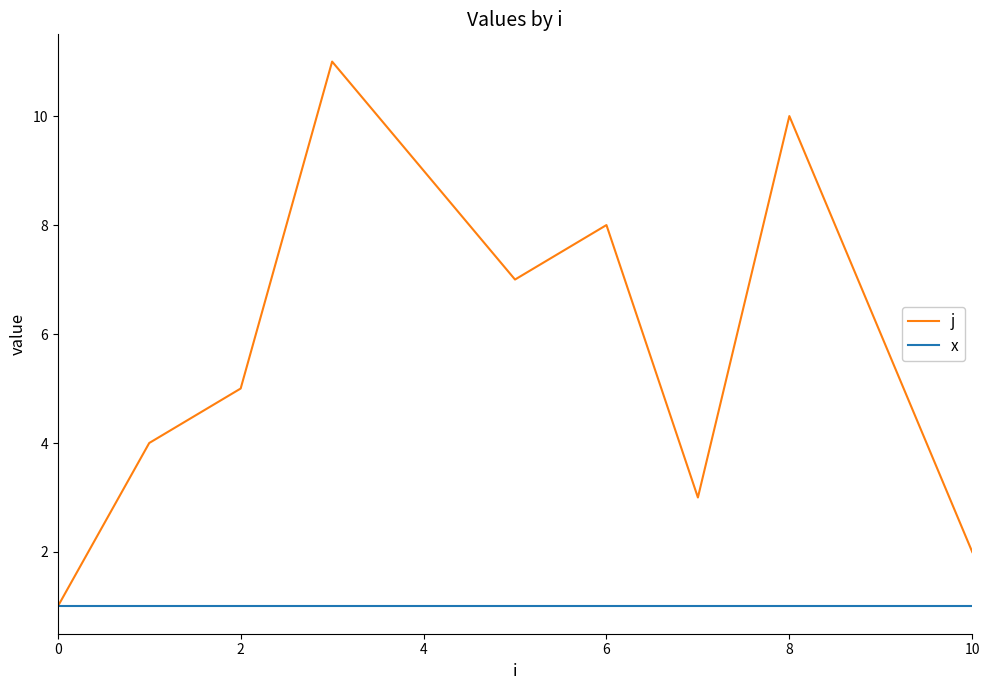

Rank the series by their average value, from lowest to highest.

x, j